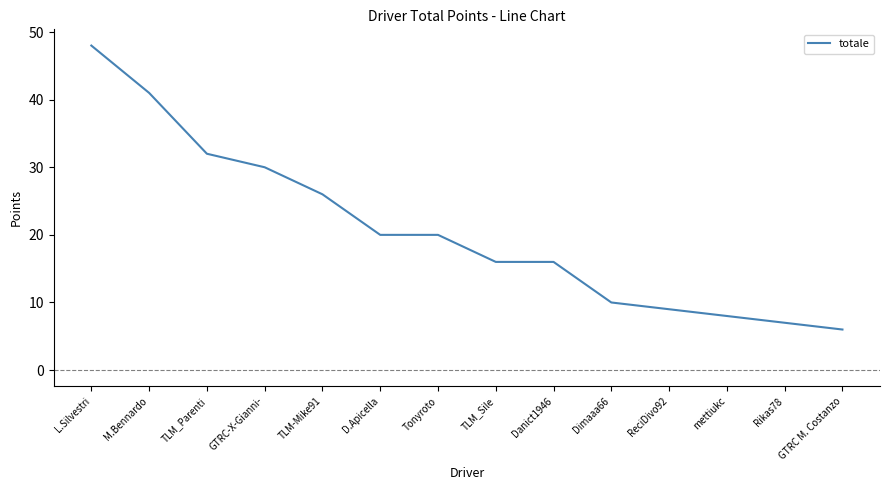

Reading right to left, extract all data points from this chart.

GTRC M. Costanzo=6	Rikas78=7	mettiukc=8	ReciDivo92=9	Dimaaa66=10	Danict1946=16	TLM_Sile=16	Tonyroto=20	D.Apicella=20	TLM-Mike91=26	GTRC-X-Gianni-=30	TLM_Parenti=32	M.Bennardo=41	L.Silvestri=48